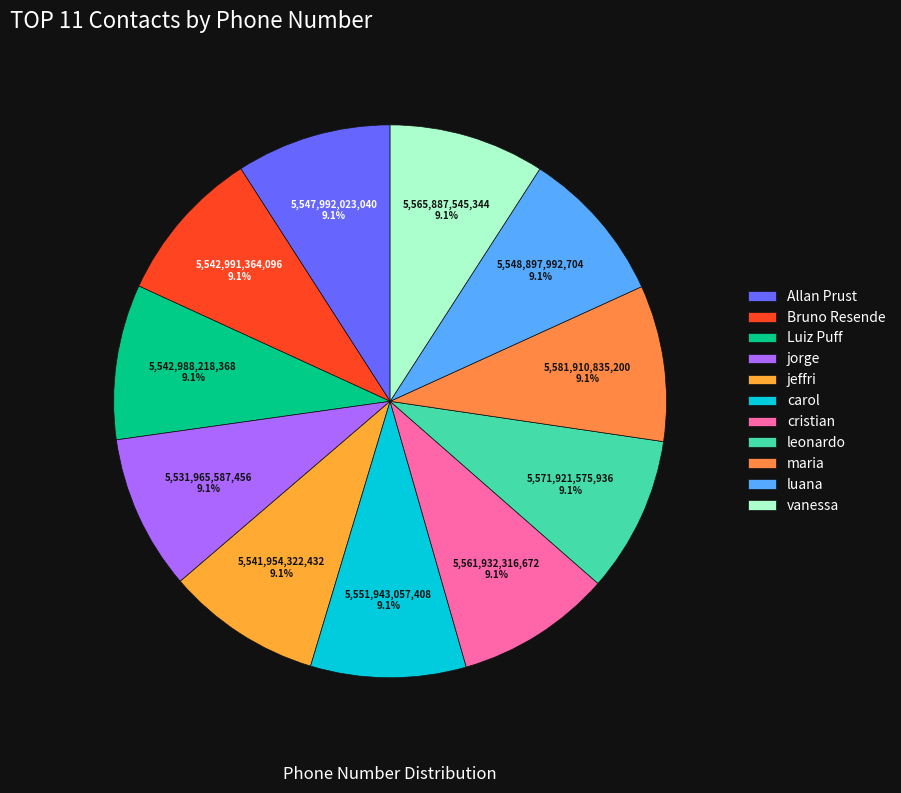

What is the total percentage of vanessa and jorge?

18.2%